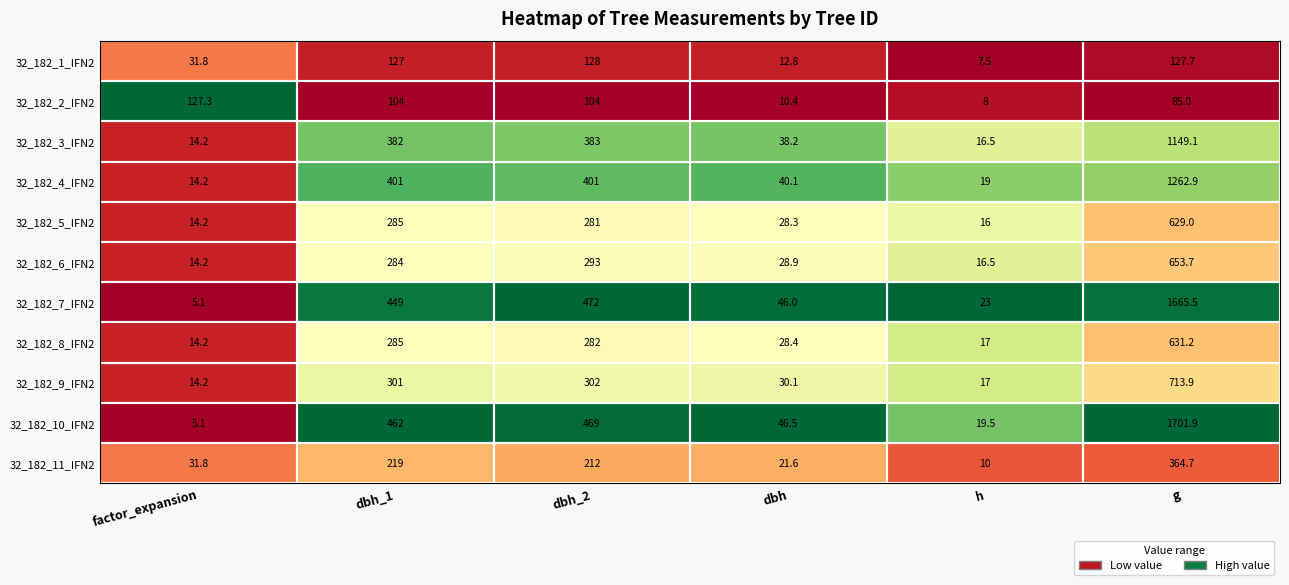

What is the approximate value of 32_182_3_IFN2 at g?

1149.1